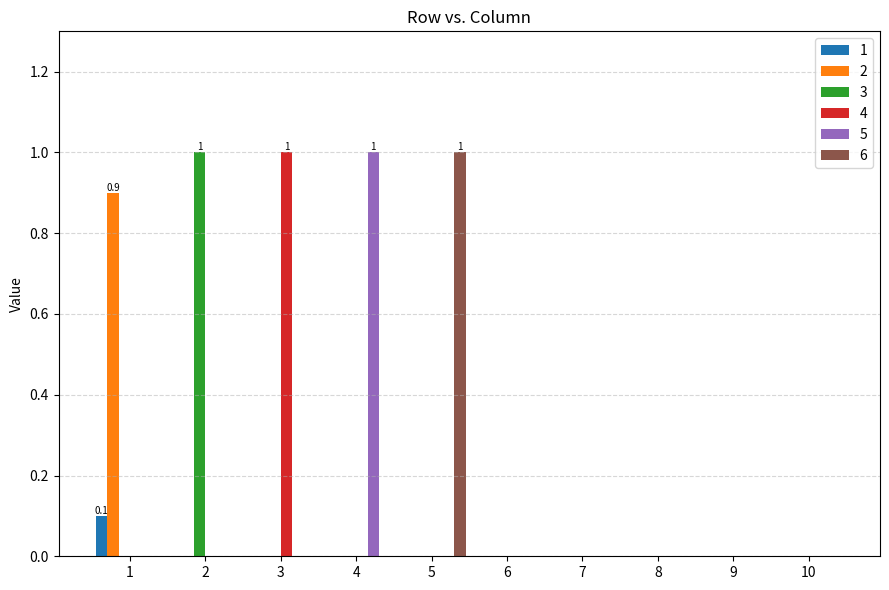

What are all the series names shown in the legend?

1, 2, 3, 4, 5, 6